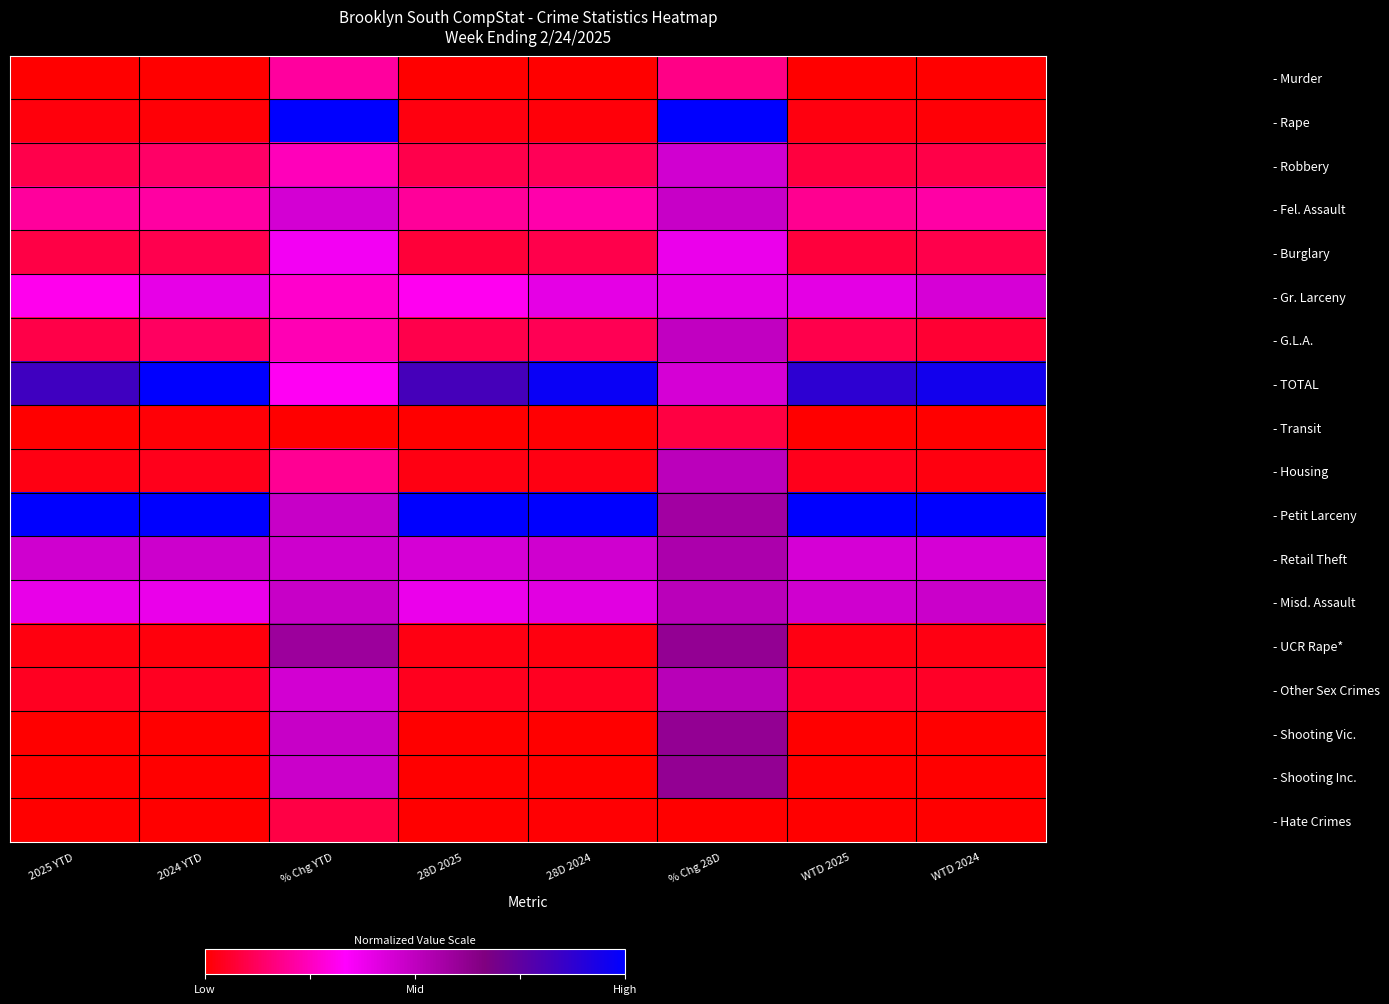

What is the total value across all series at WTD 2024?

3.9